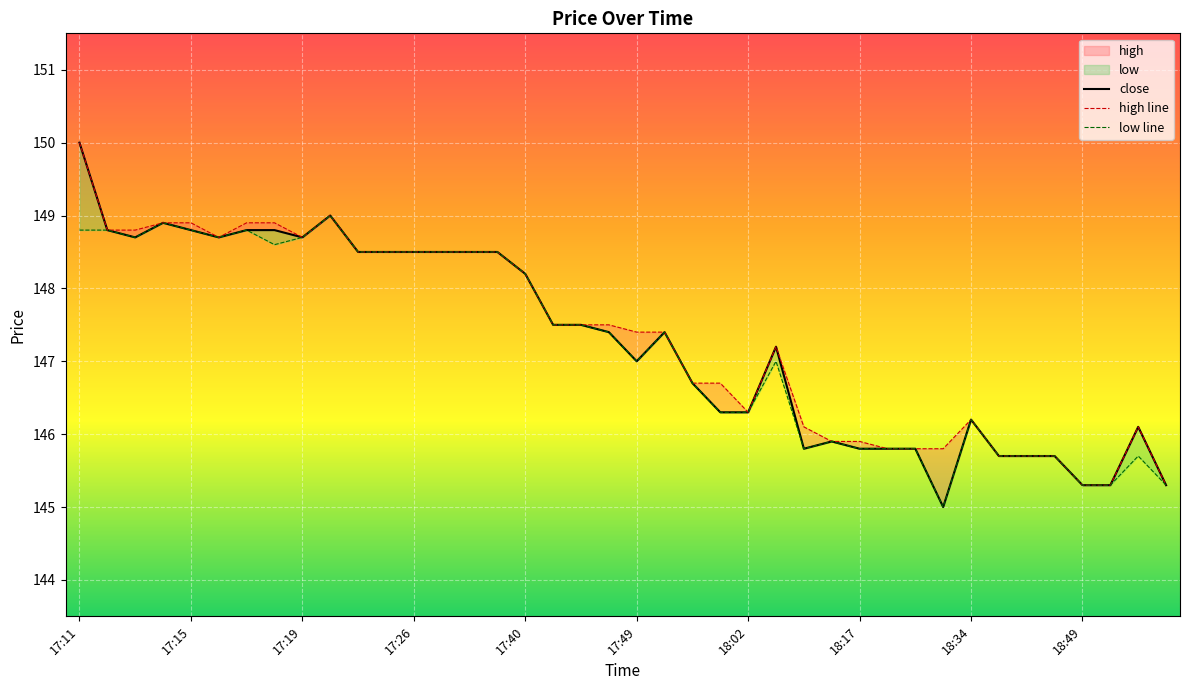

How many lines are shown in the chart?

3